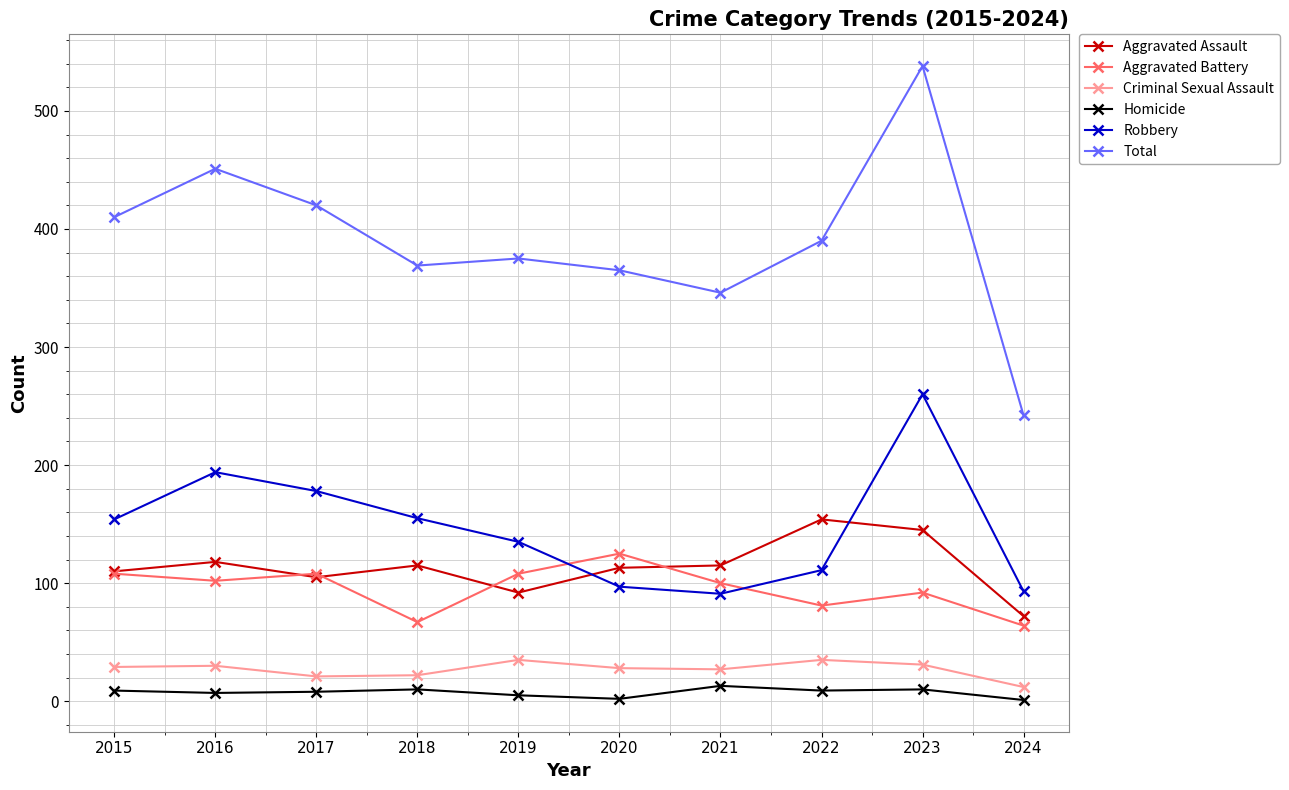

Which category has the lowest value in the Aggravated Assault series?

2024